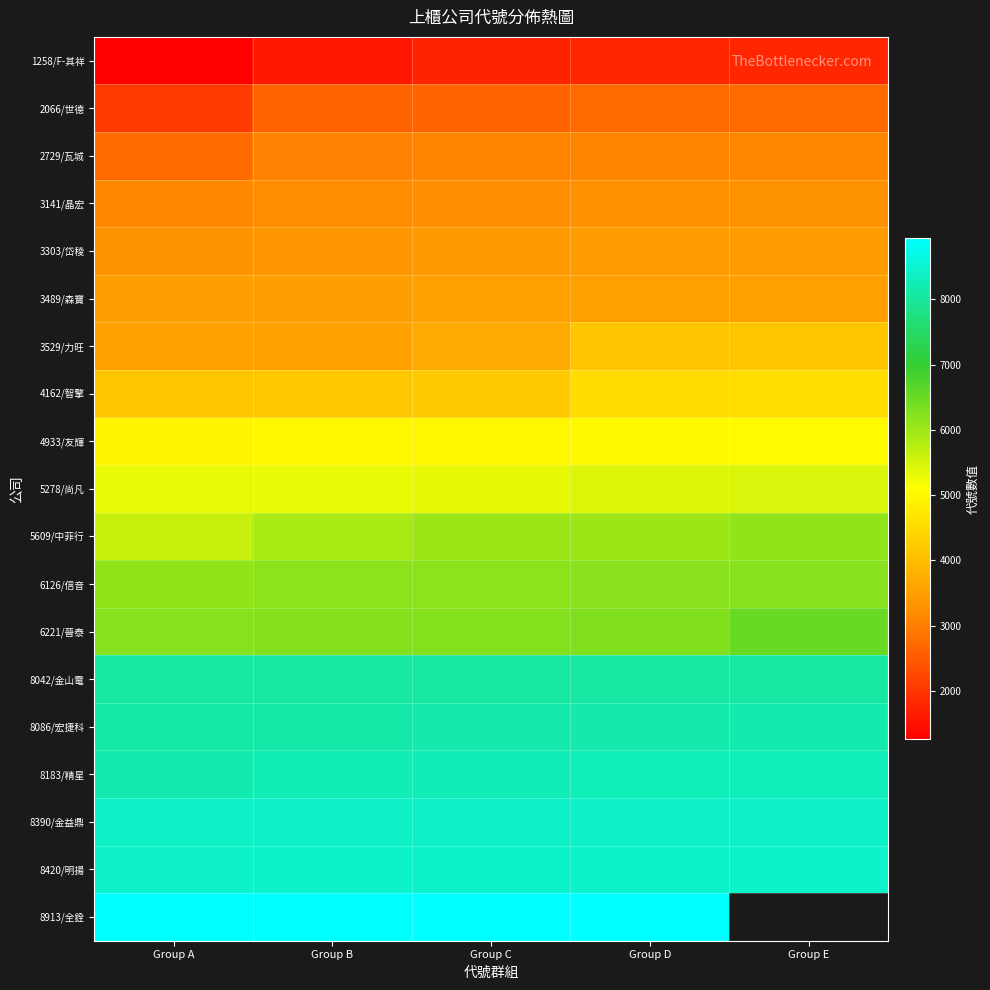

What is the sum of the 2066/世德 values at Group C and Group B?

5276.0